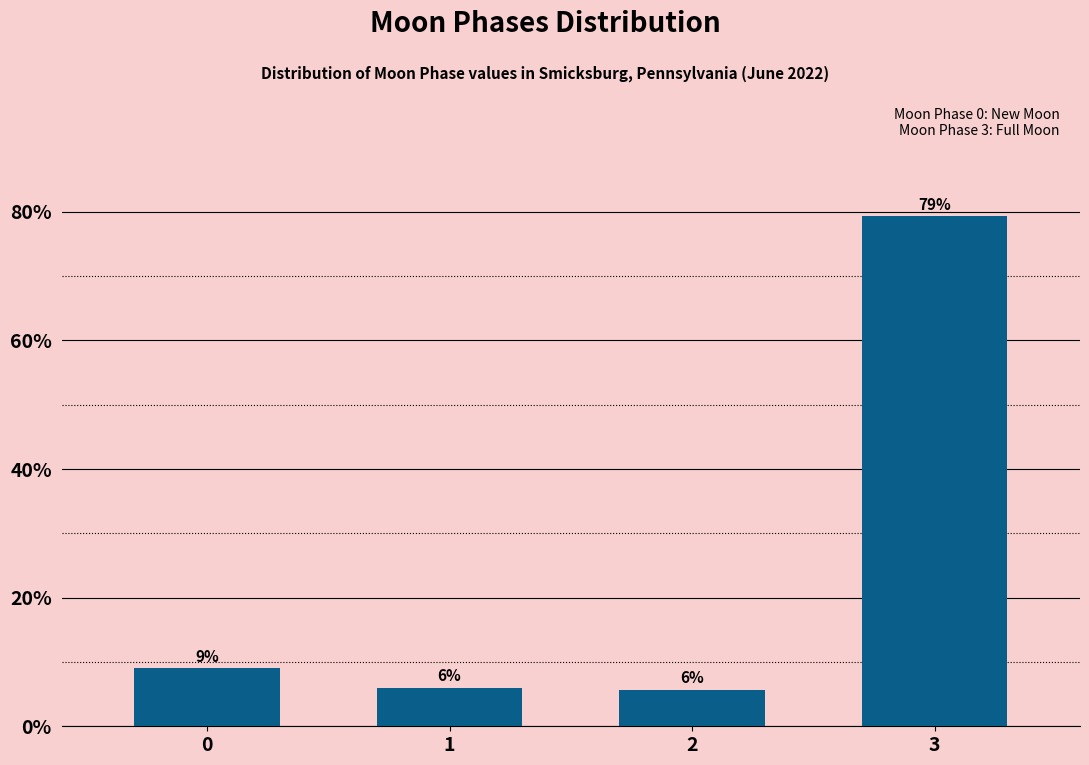

What is the minimum value shown in the chart?

5.7